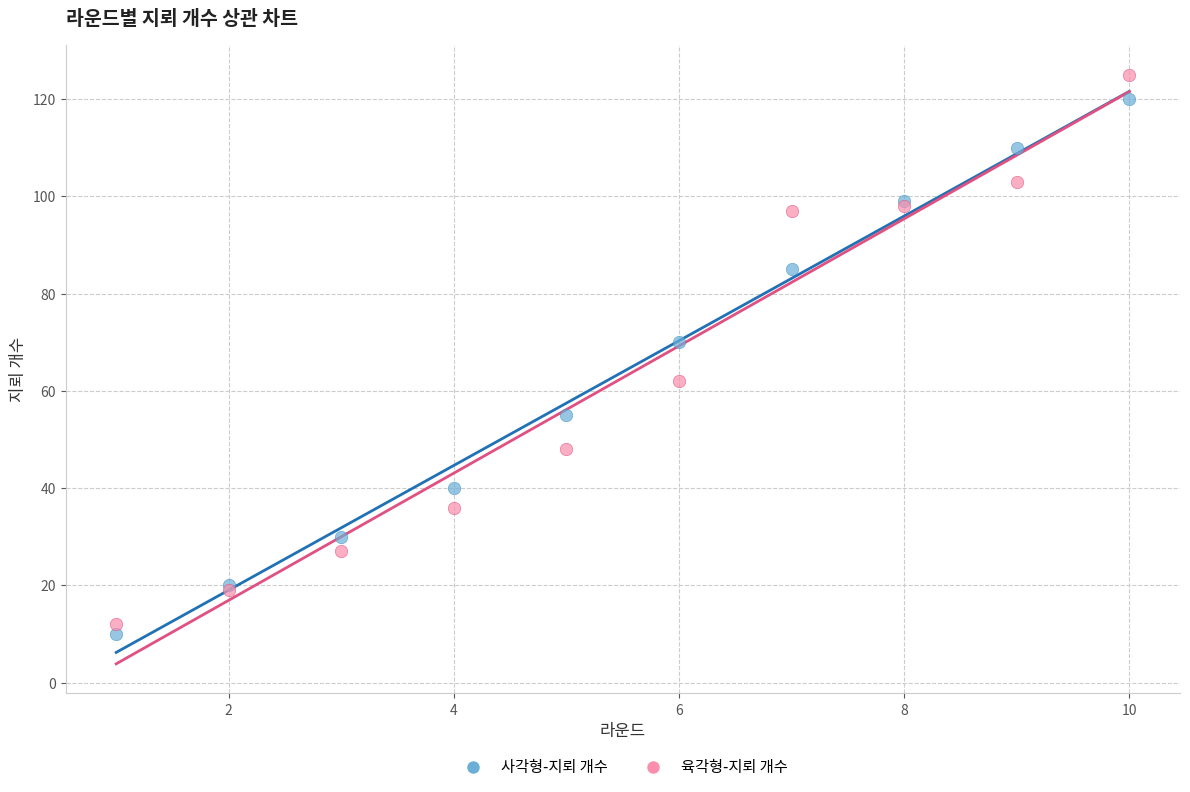

What is the X range (max minus min) for the scatter plot?

9